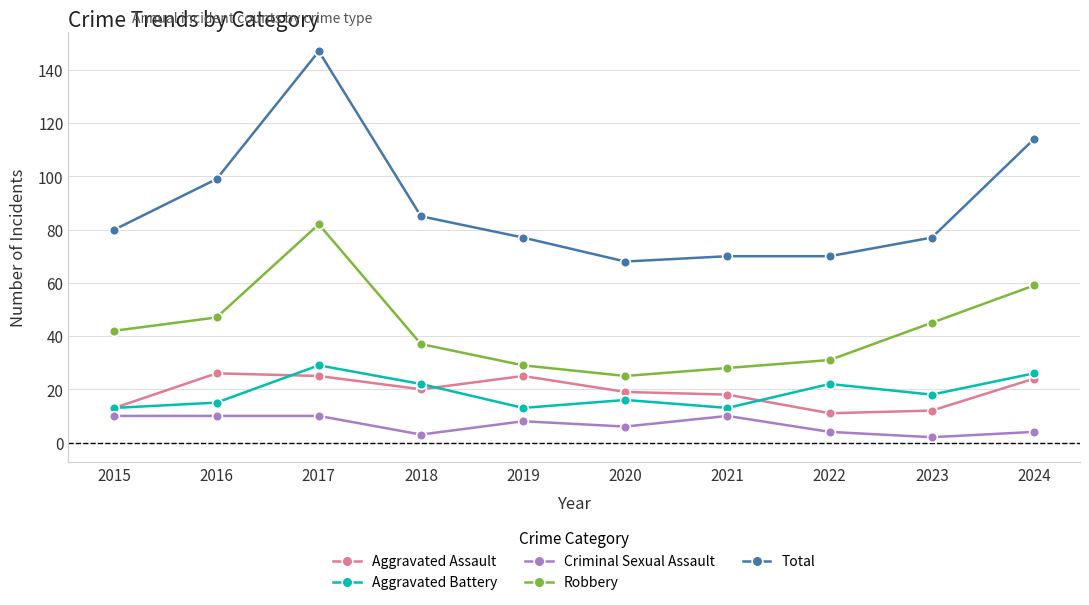

What is the difference between the highest and lowest values at 2016?

89